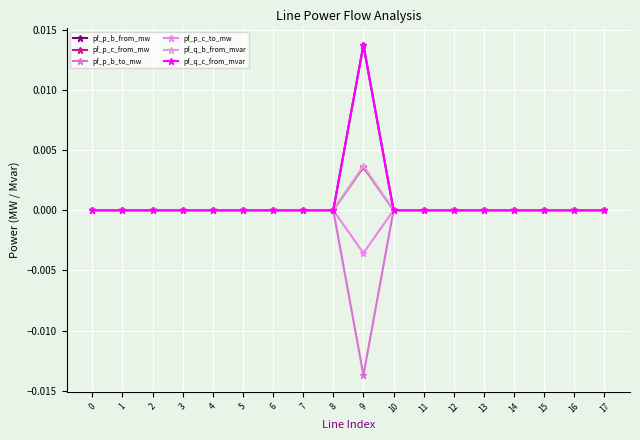

How many interior local valleys does the pf_q_b_from_mvar series have?

2